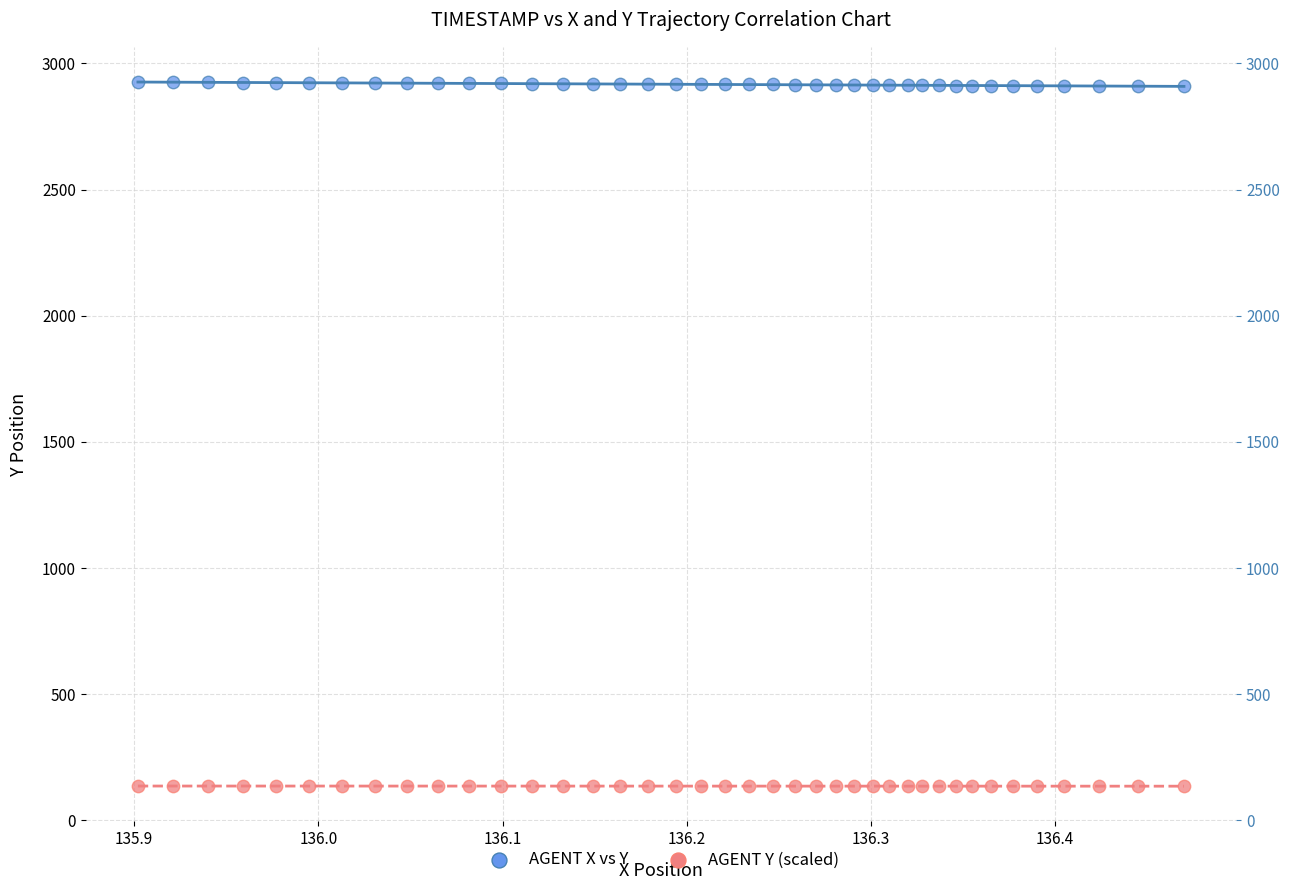

Which series contains the highest Y value?

AGENT X vs Y